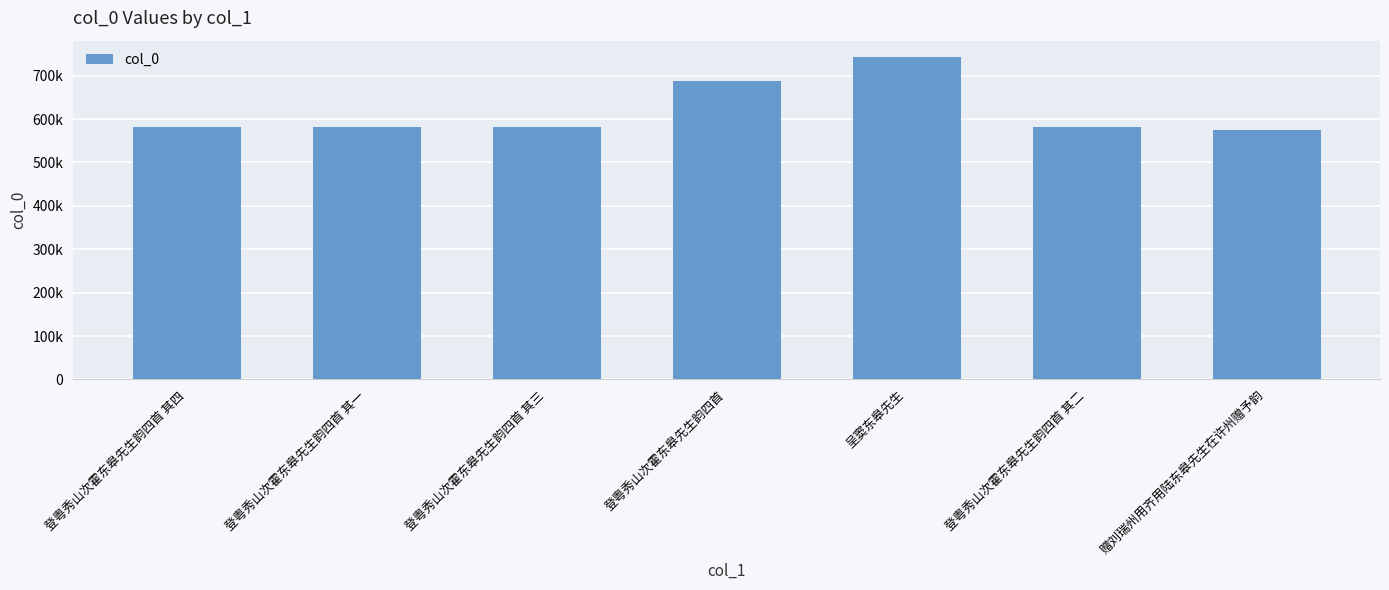

What is the smallest value displayed?

575343